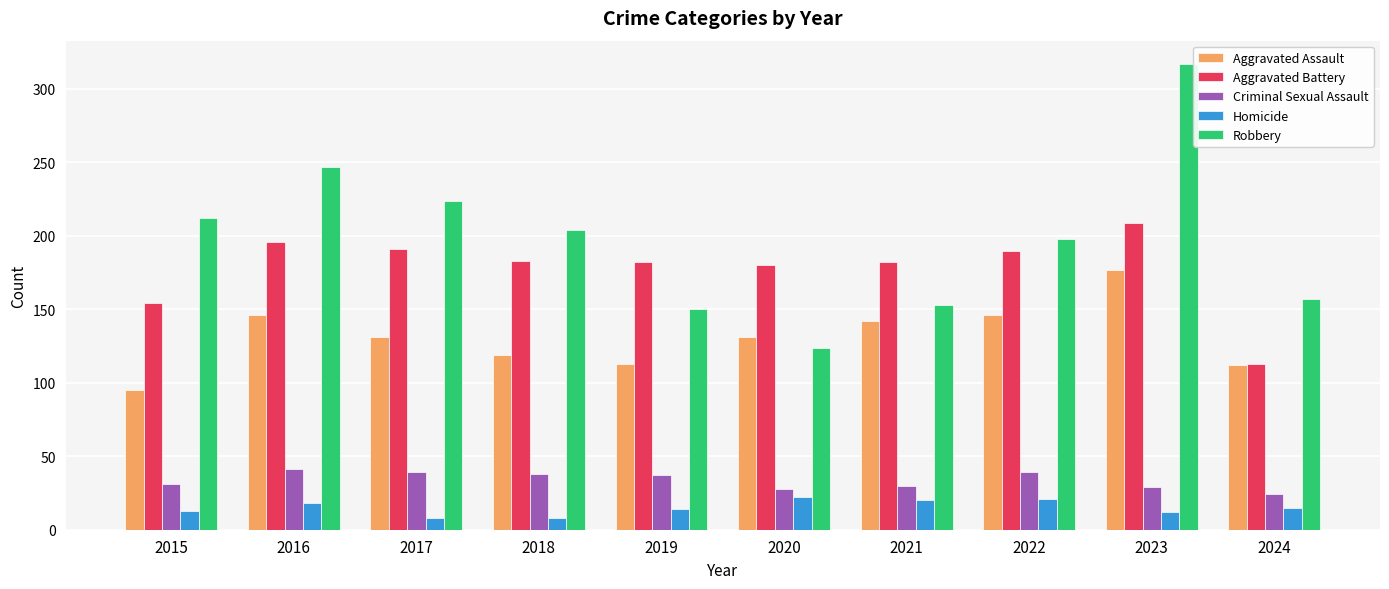

Which series has the widest spread of values?

Robbery